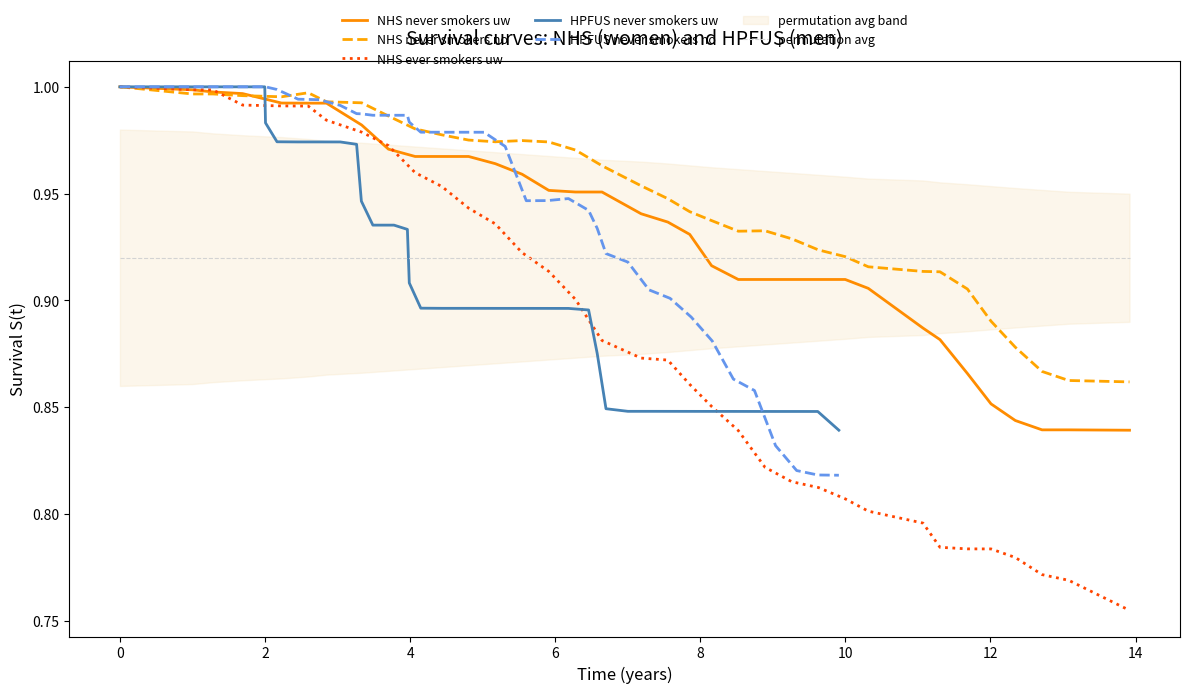

Count the HPFUS never smokers uw values in the range 0 to 1.

35